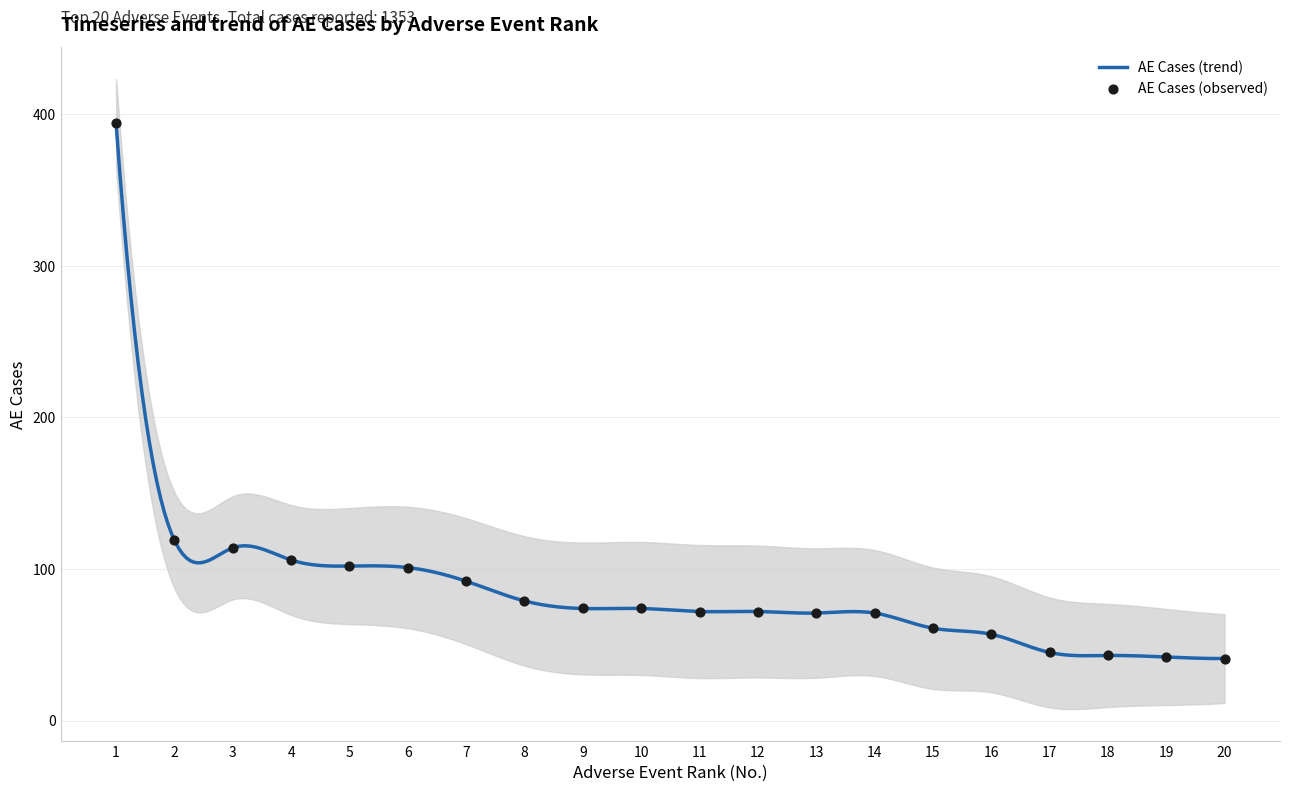

Between 6 and 8, which is larger?

6